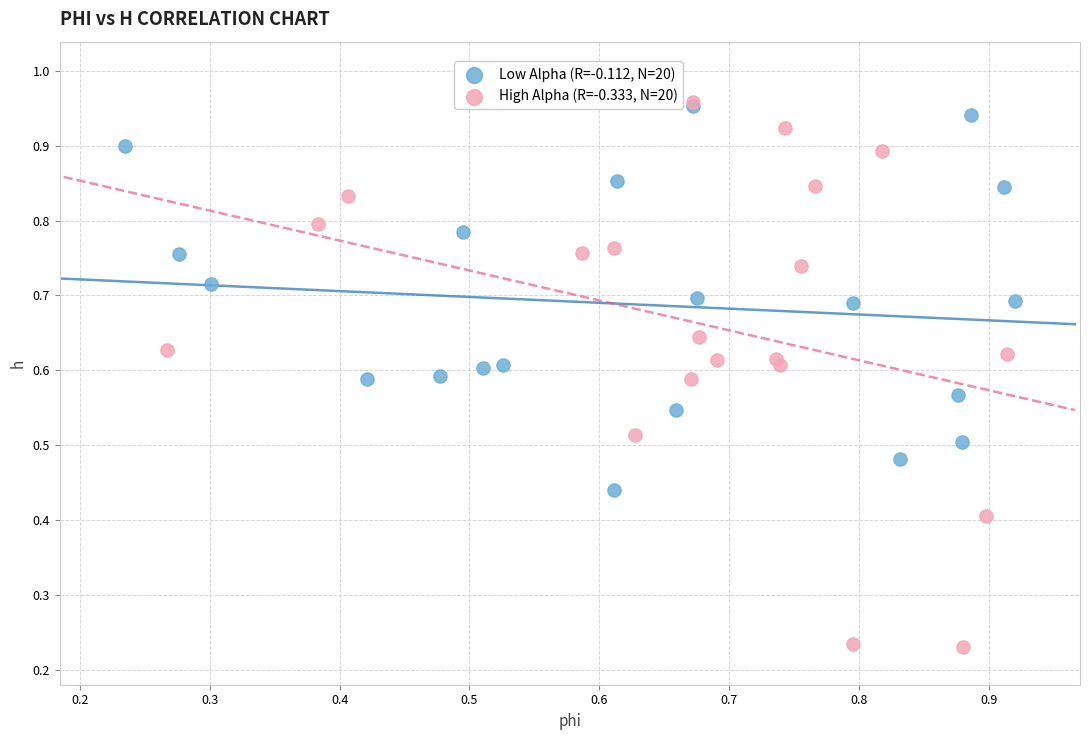

Which series has the widest spread of Y values?

High Alpha (R=-0.333, N=20)